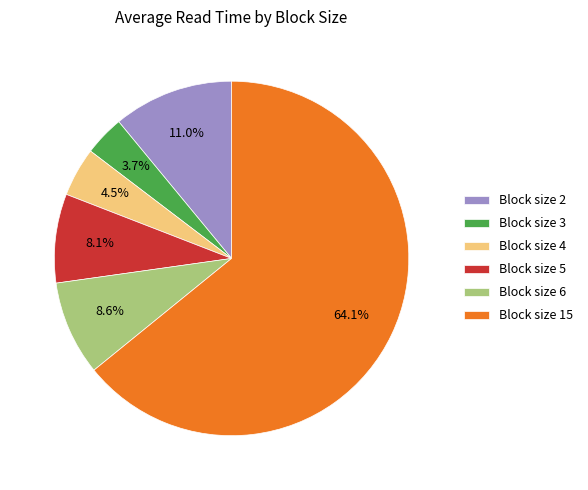

How much of the chart is everything except Block size 6?

91.4%